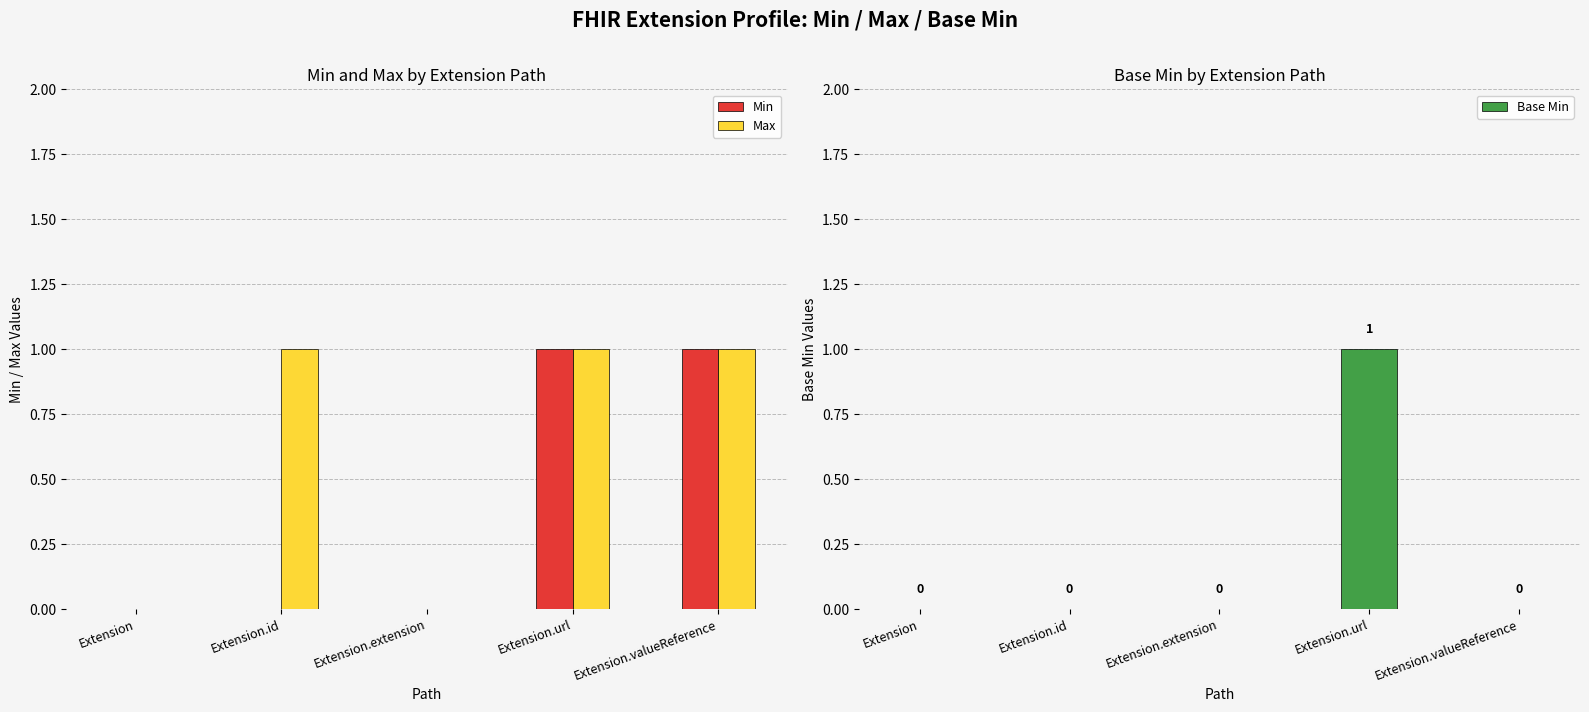

What position from the right is Extension.valueReference?

1